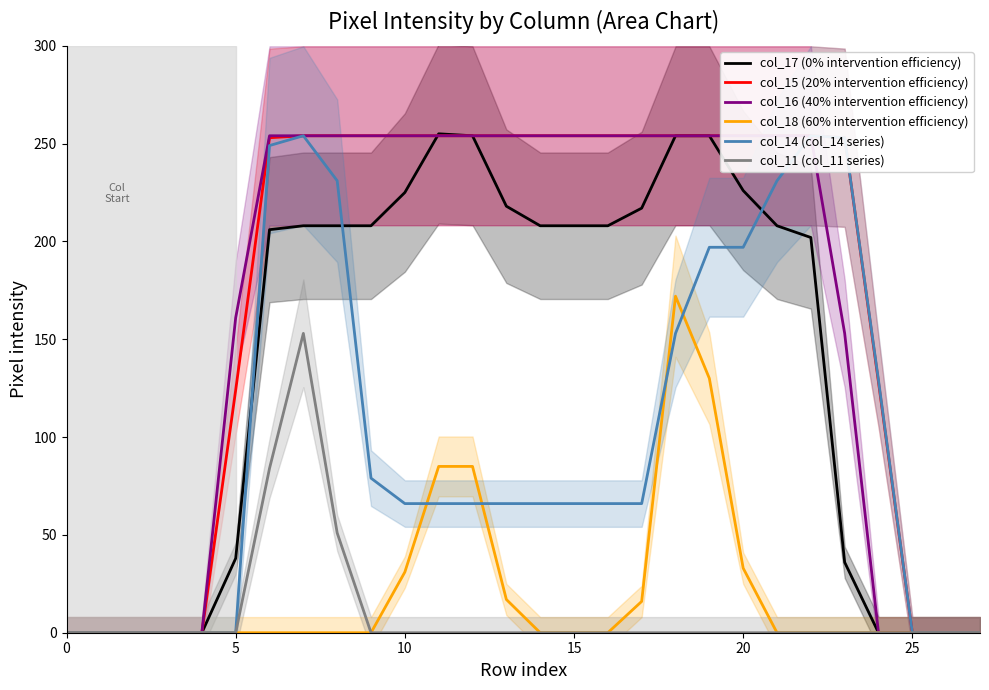

Which series has the widest spread of values?

col_17 (0% intervention efficiency)